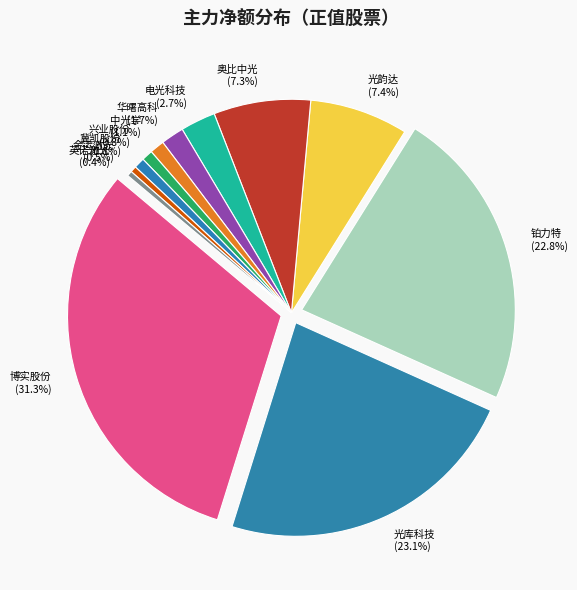

How much of the chart is everything except 电光科技?

97.3%